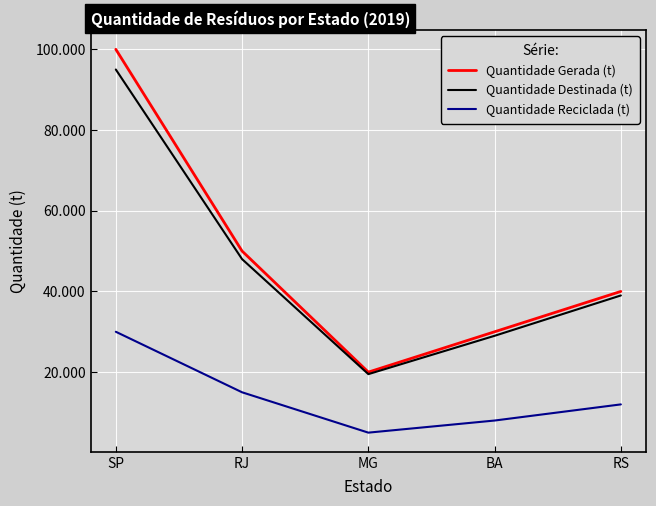

What are all the series names shown in the legend?

Quantidade Gerada (t), Quantidade Destinada (t), Quantidade Reciclada (t)